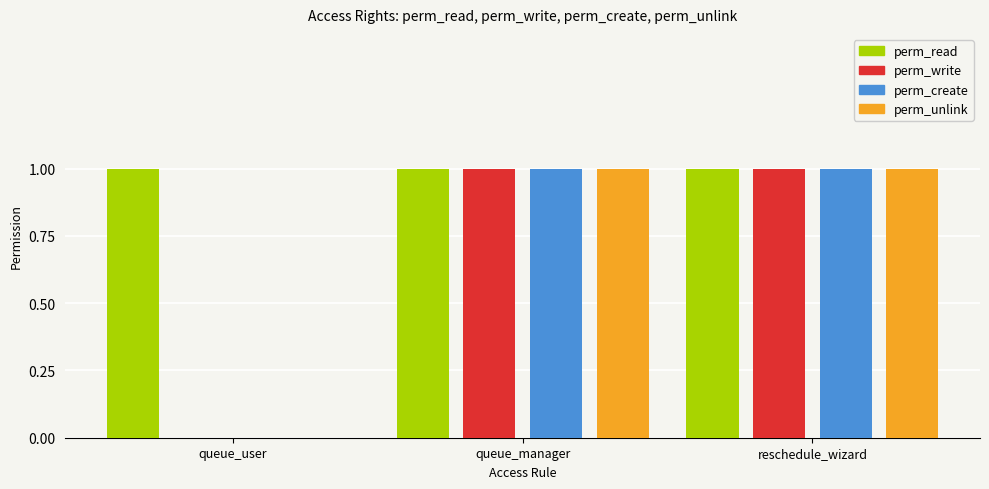

Reading left to right, list all the values displayed in this chart.

perm_read: 1	1	1
perm_write: 0	1	1
perm_create: 0	1	1
perm_unlink: 0	1	1